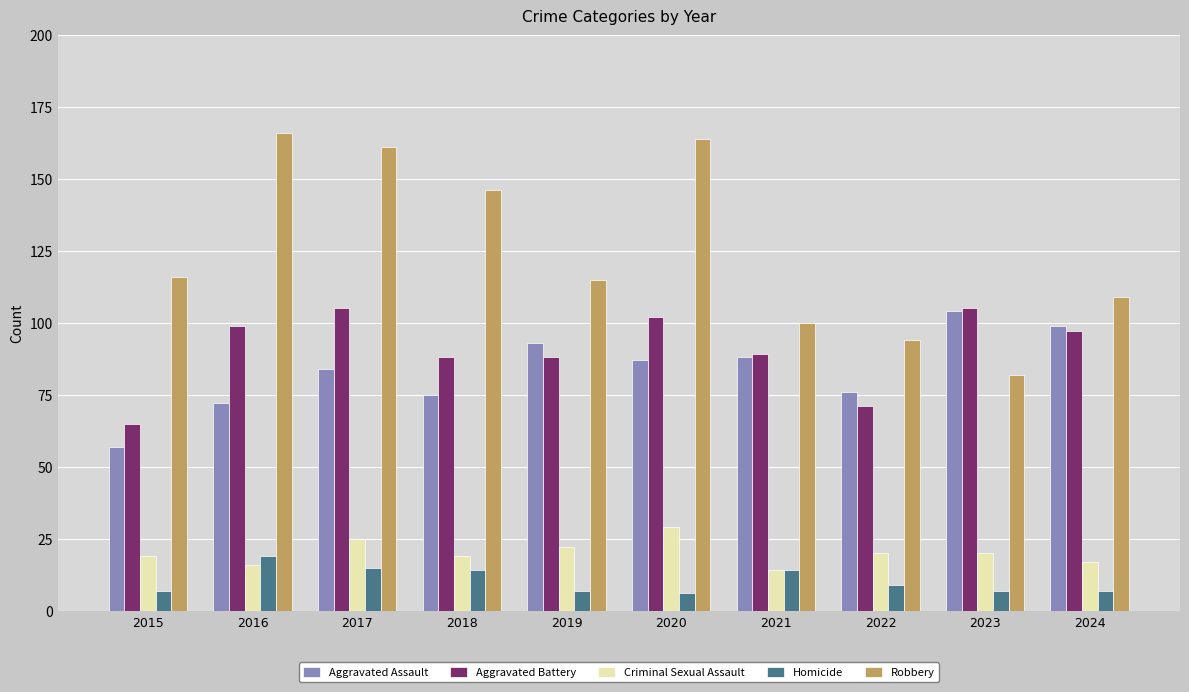

What is the lowest value of the Homicide series?

6